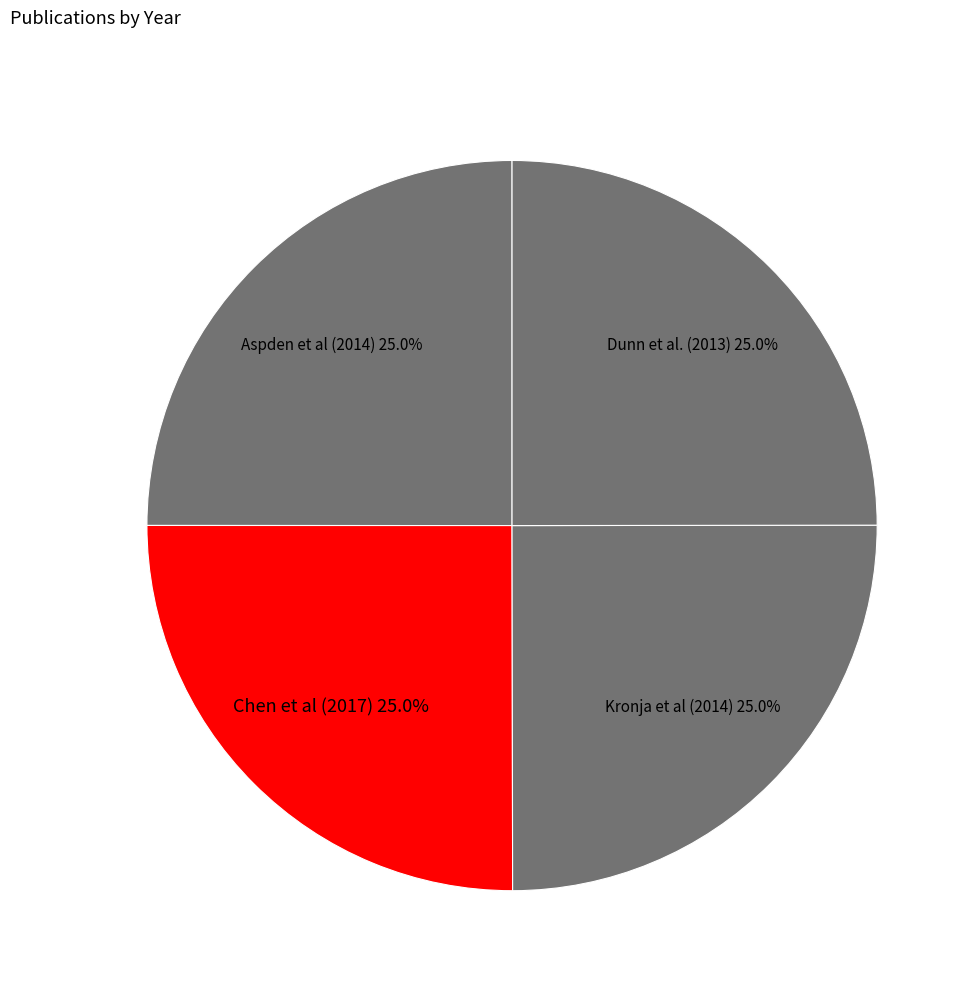

How many segments does this pie chart have?

4